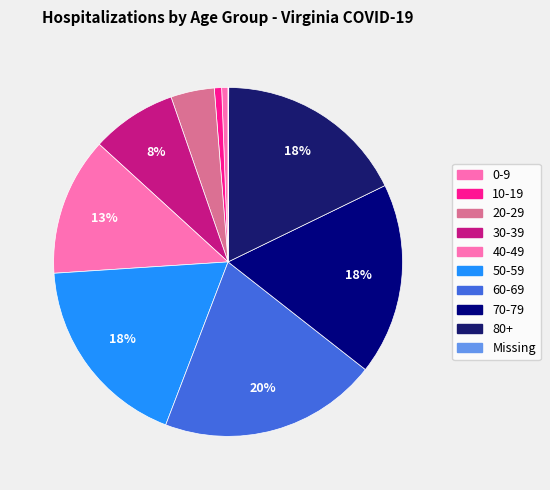

Rank the categories by value from highest to lowest.

60-69, 50-59, 70-79, 80+, 40-49, 30-39, 20-29, 10-19, 0-9, Missing